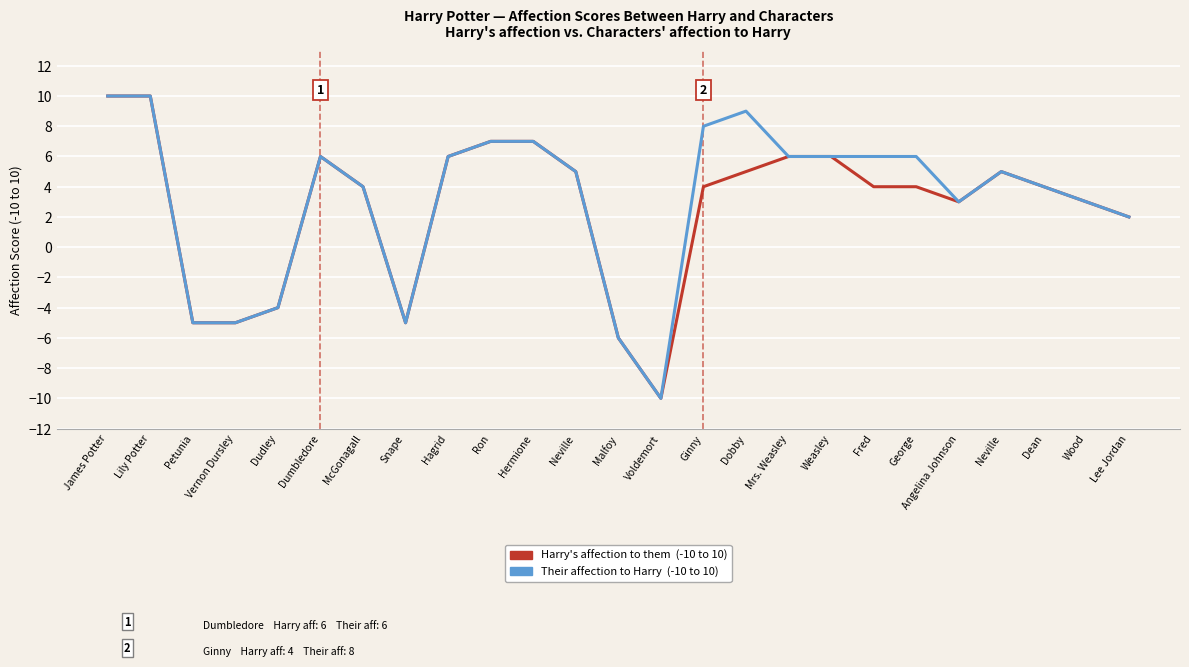

Does the chart display data point markers on the line(s)?

No